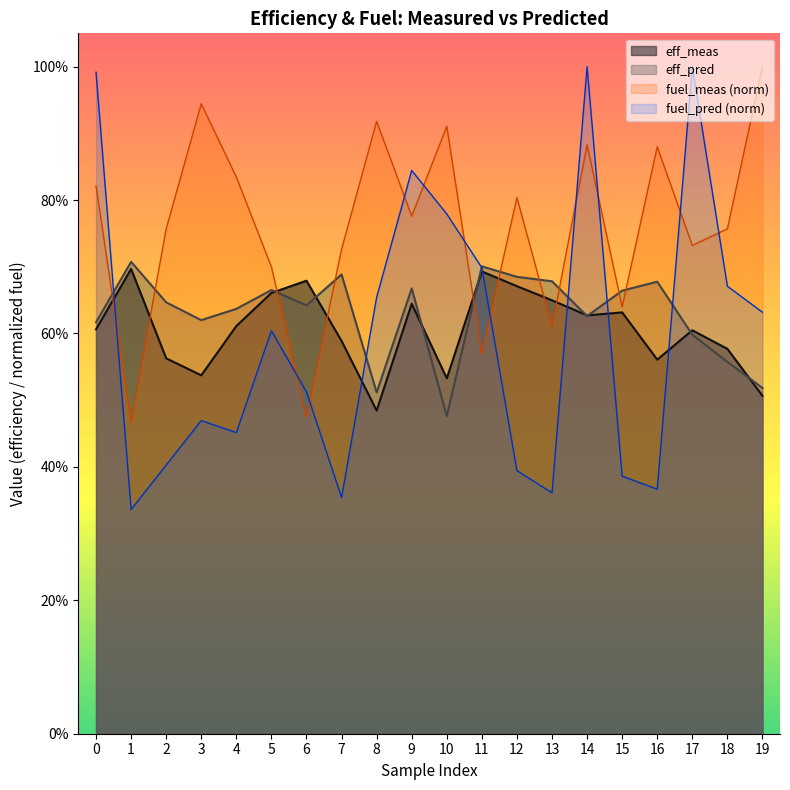

Which series changed the most between 6 and 18?

fuel_meas (norm)